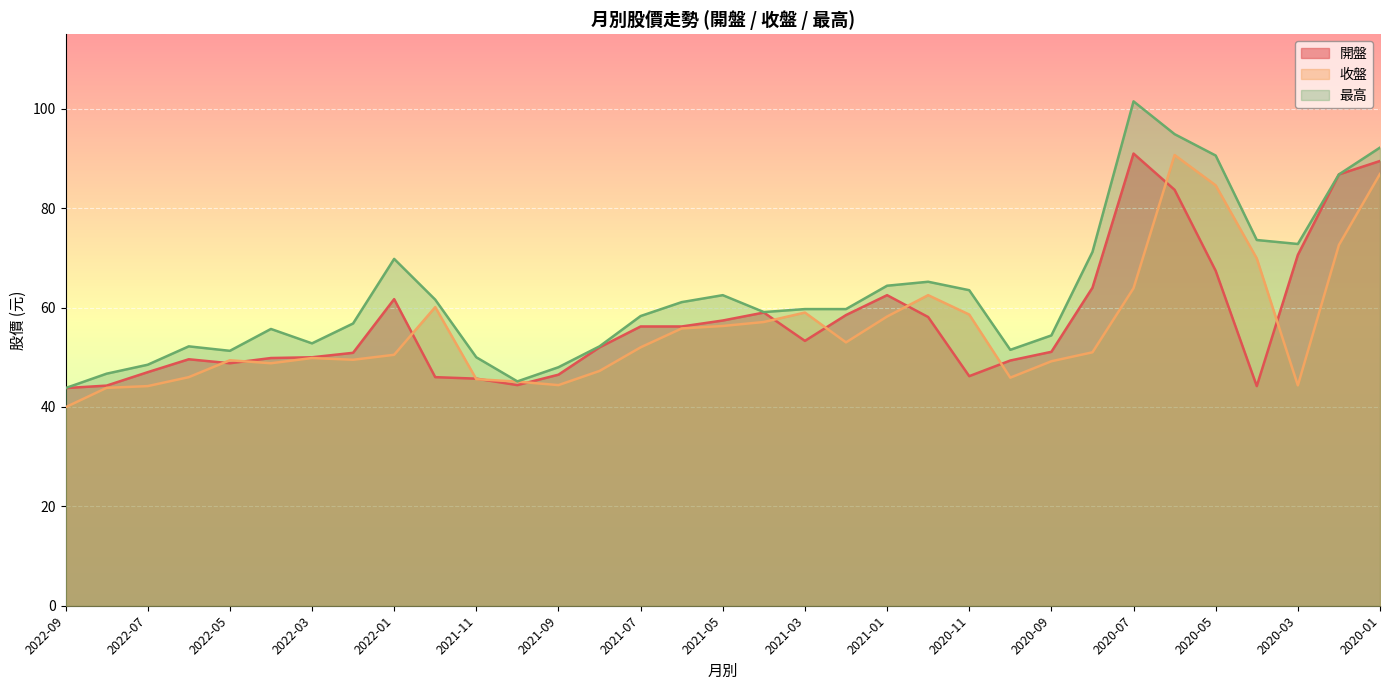

Which series changed the most between 2022-06 and 2021-09?

最高